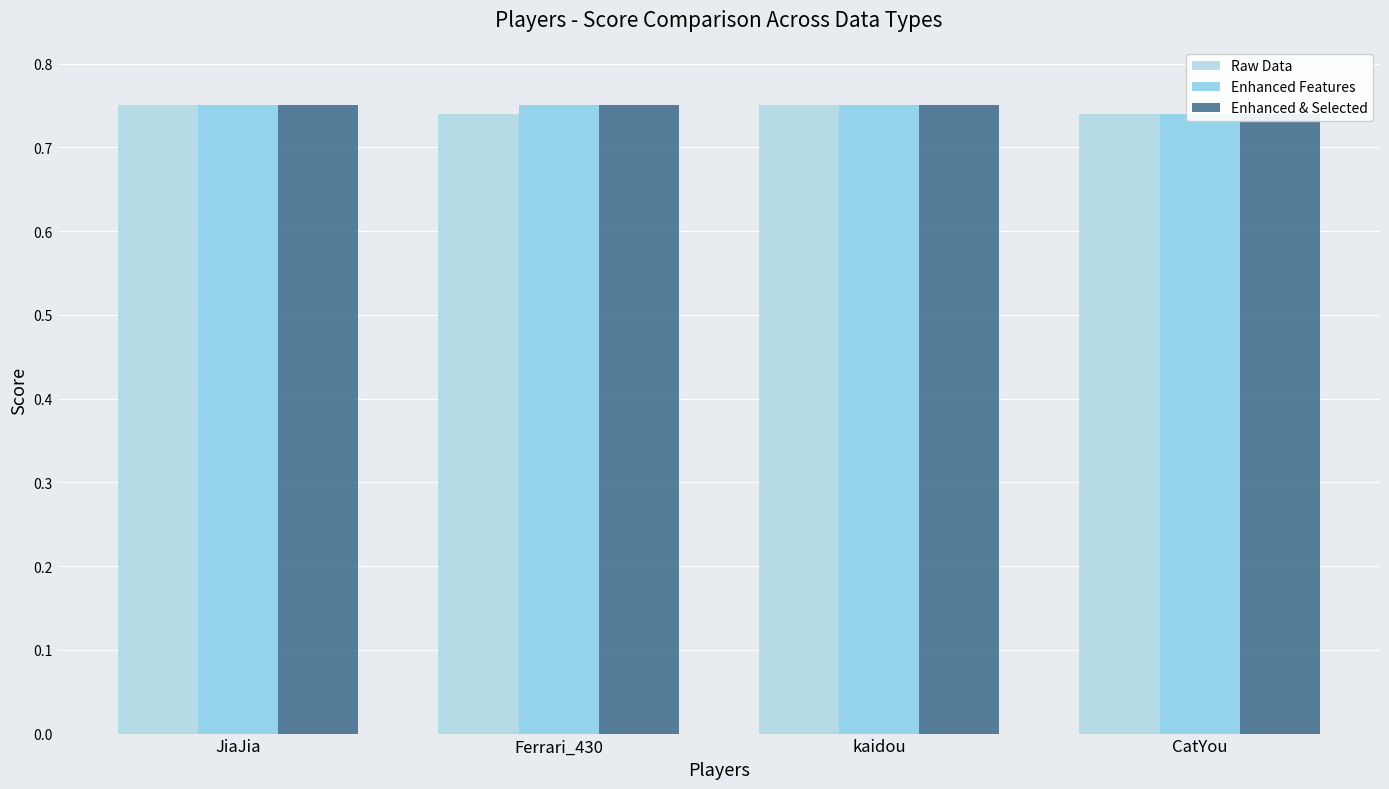

Rank the series by their maximum value, from highest to lowest.

Raw Data, Enhanced Features, Enhanced & Selected